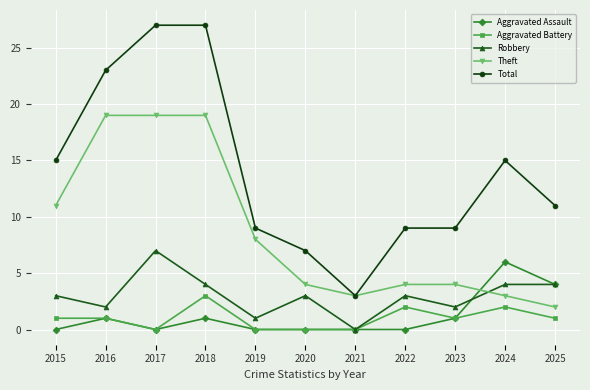

At which label does Aggravated Assault reach its peak?

2024